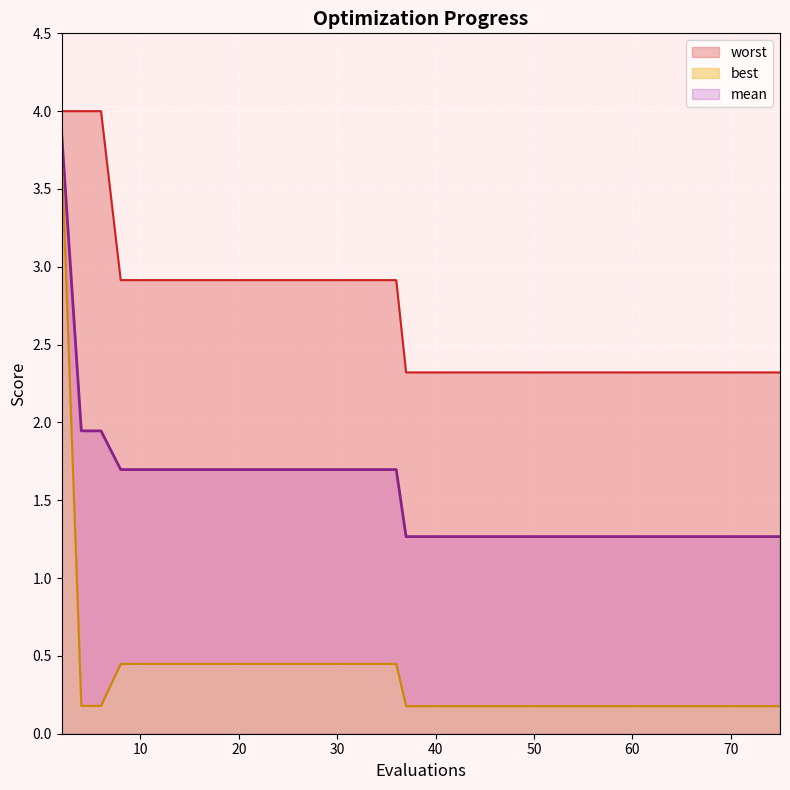

At how many categories does at least one series exceed 3?

3